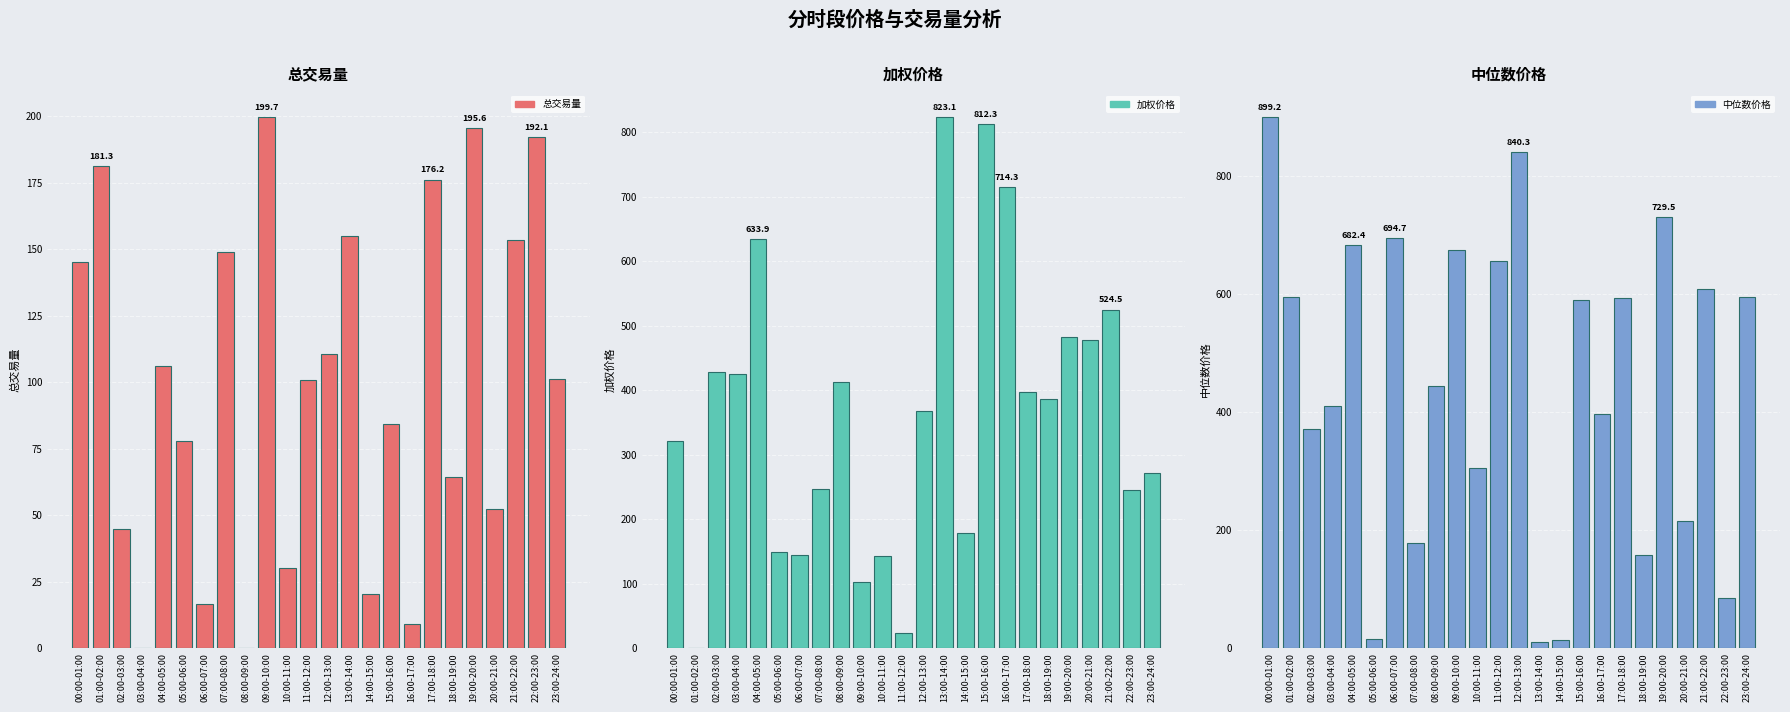

At which label is 中位数价格 closest to 454?

08:00-09:00